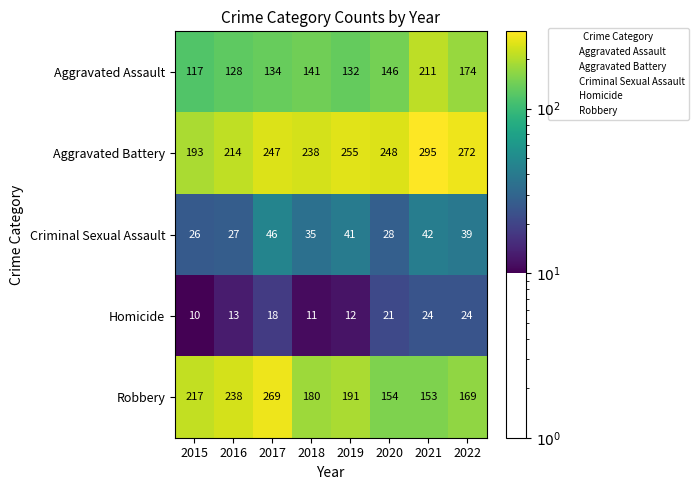

At 2016, list the series in order from smallest to largest.

Homicide, Criminal Sexual Assault, Aggravated Assault, Aggravated Battery, Robbery